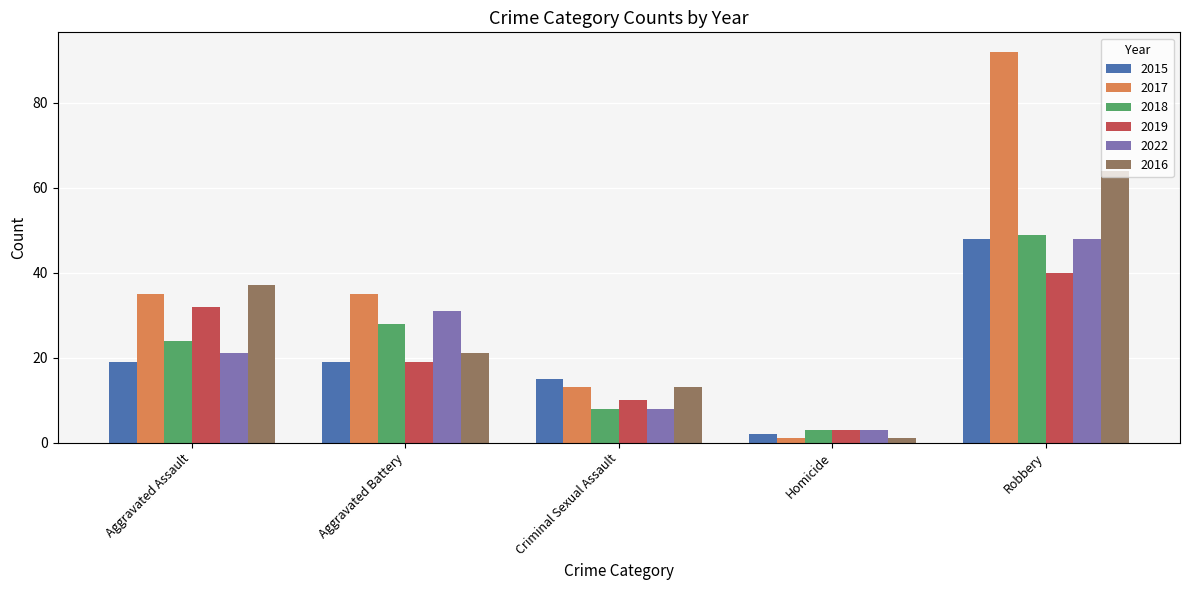

At which category is the sum across all series the highest?

Robbery